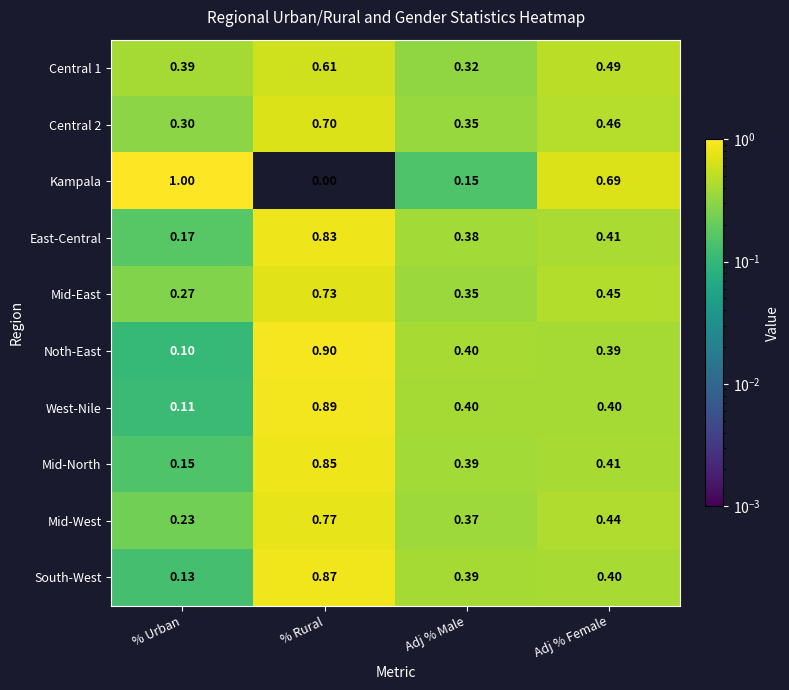

List the series in order of their peak value, highest first.

Kampala, Noth-East, West-Nile, South-West, Mid-North, East-Central, Mid-West, Mid-East, Central 2, Central 1